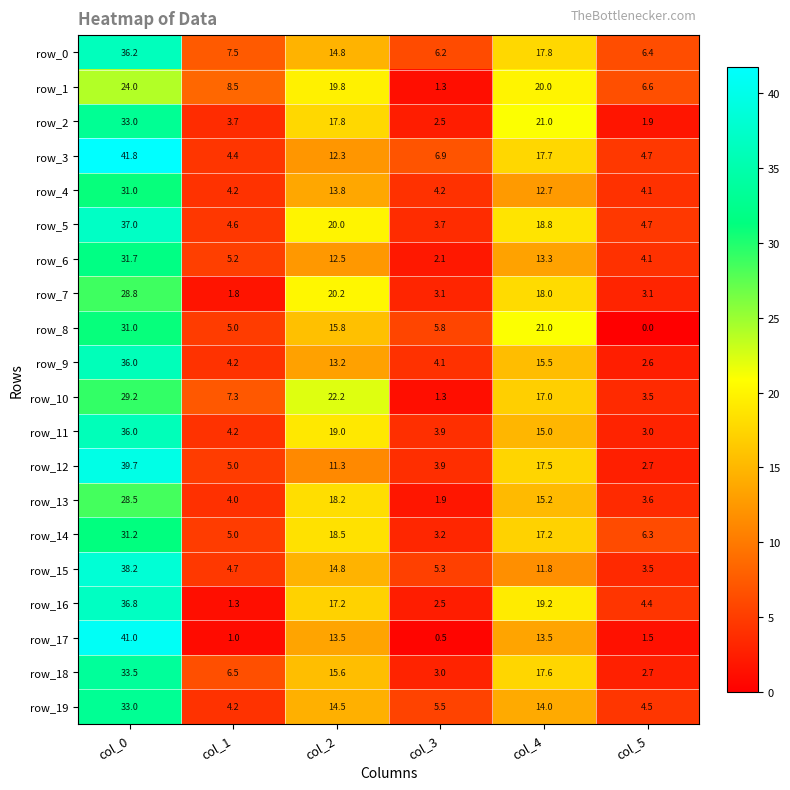

Read the row_19 value at col_3.

5.5